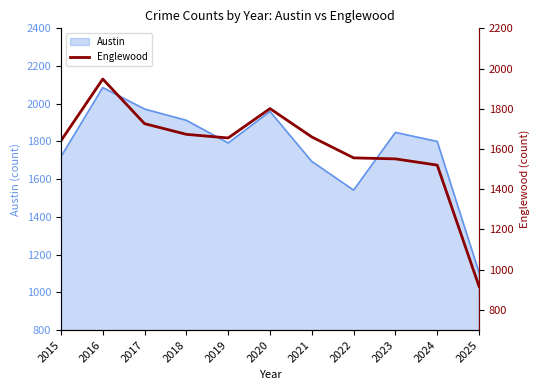

At which label is the value closest to 1432?

2024